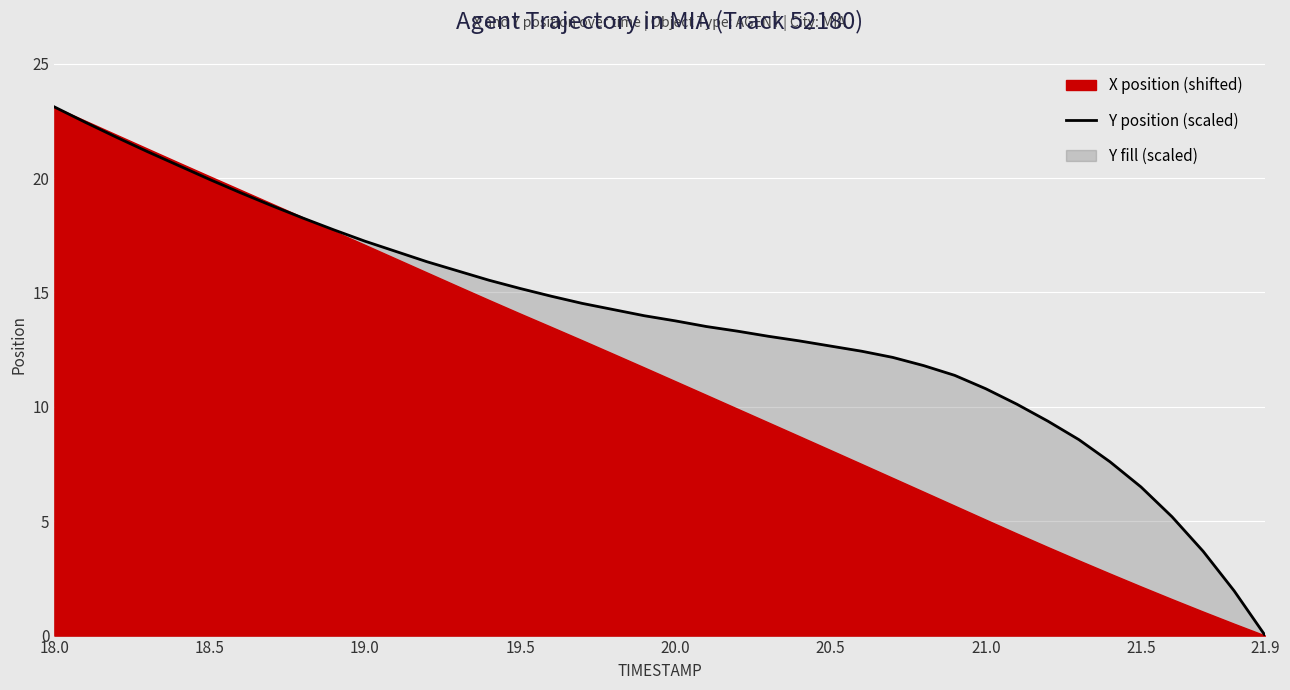

Which category has the lowest value in the Y position (scaled) series?

21.9